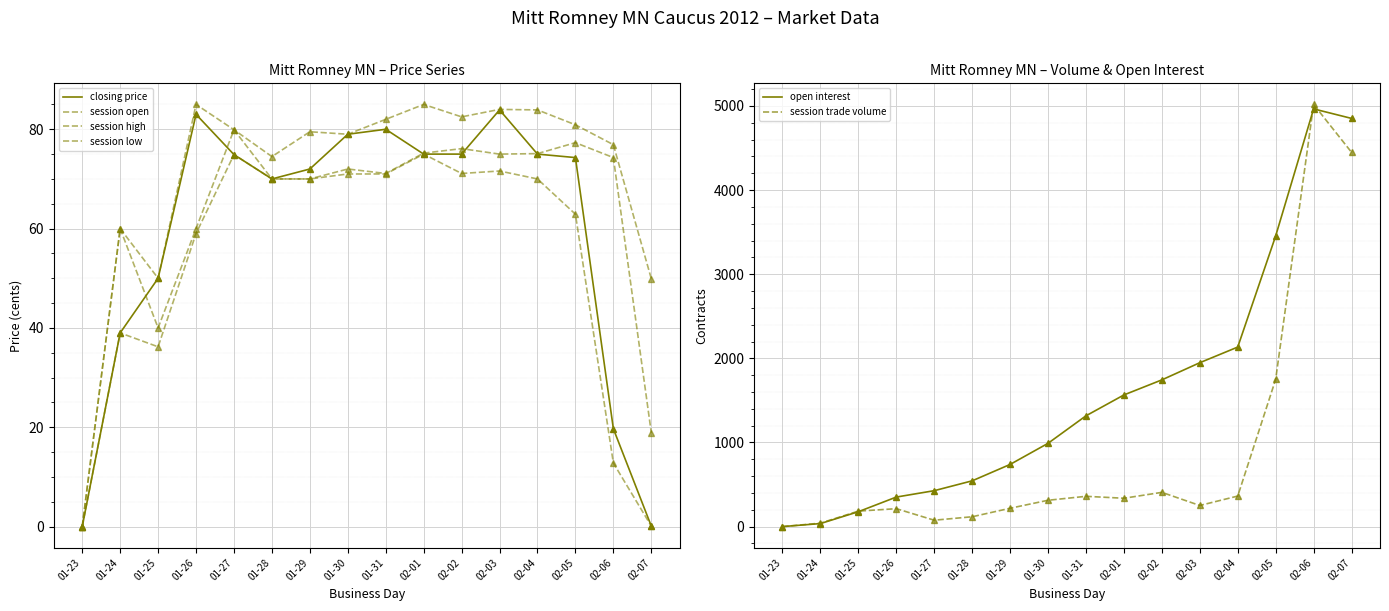

Where do closing price and session open first cross each other?

01-24 and 01-25